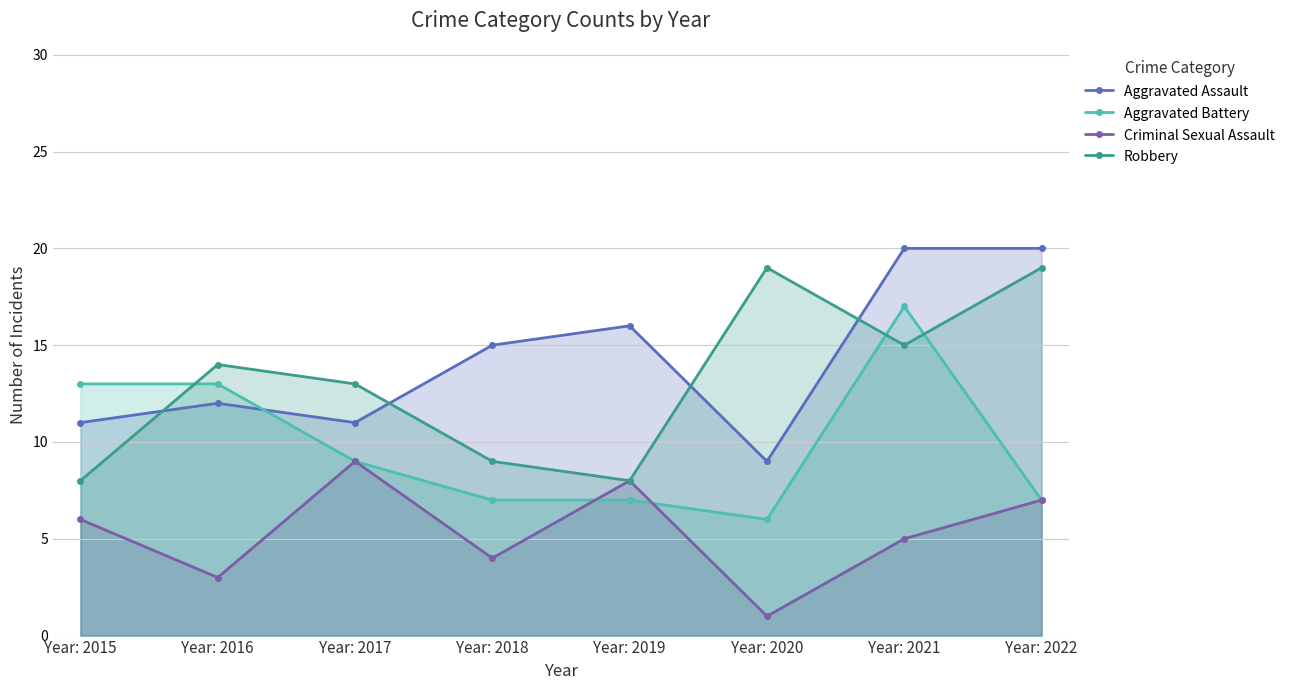

What are all the series names shown in the legend?

Aggravated Assault, Aggravated Battery, Criminal Sexual Assault, Robbery